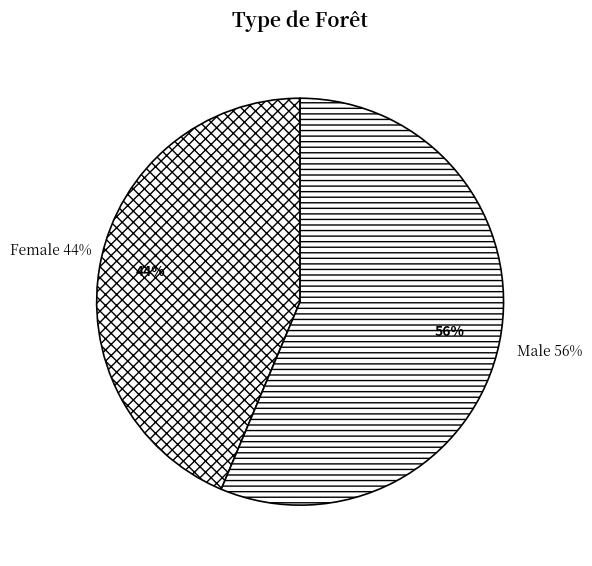

Which has a higher value, Female or Male?

Male